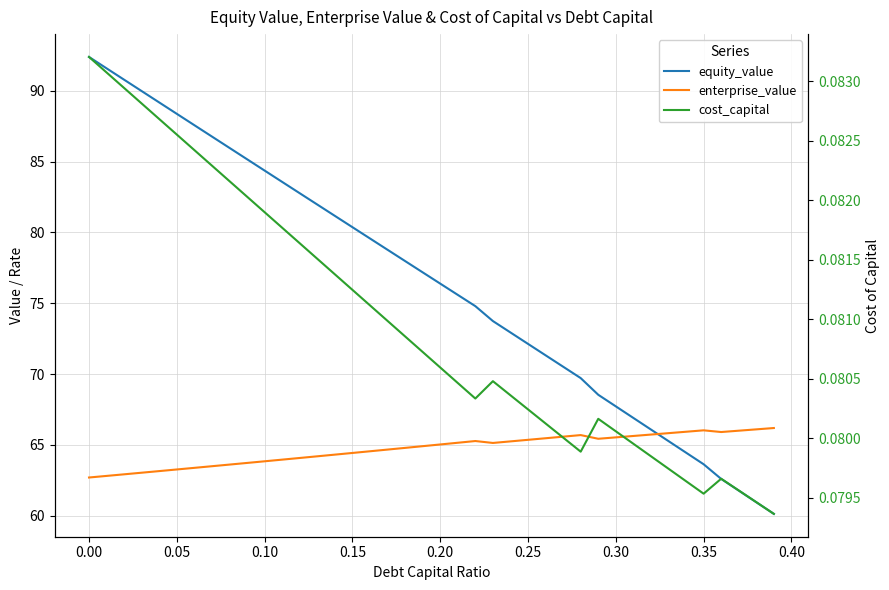

Count the number of categories in the chart.

40